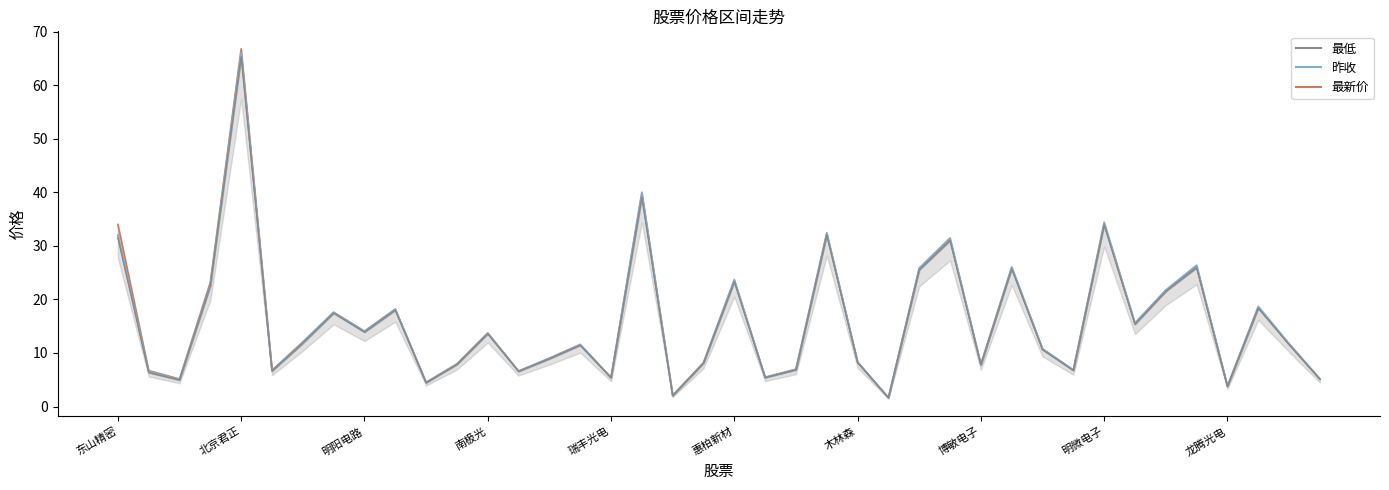

What position from the left is 天山电子?

35